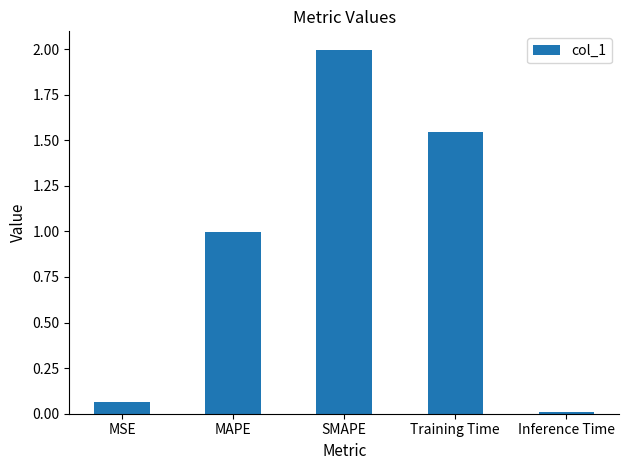

List the labels in order of value, smallest first.

Inference Time, MSE, MAPE, Training Time, SMAPE